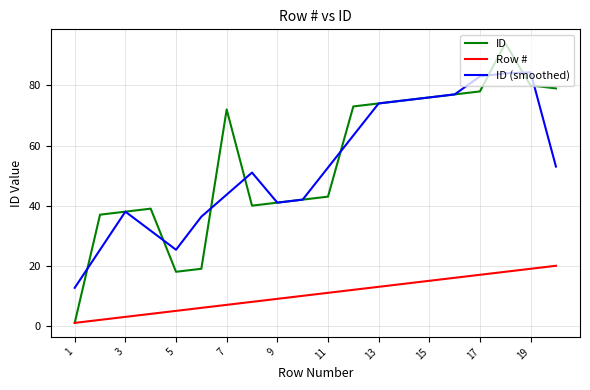

What is the minimum value for ID (smoothed)?

12.7